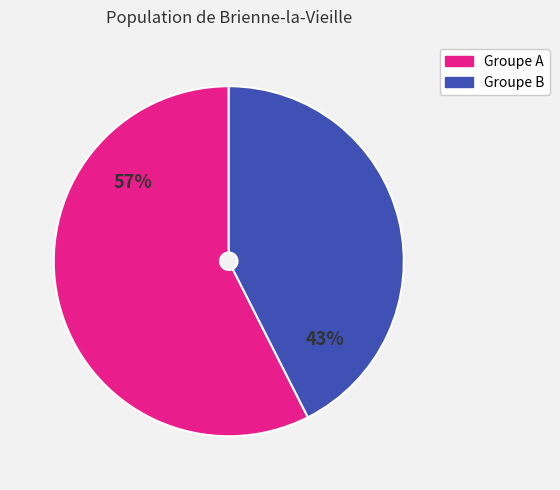

Is there any slice that represents more than half of the pie?

Yes